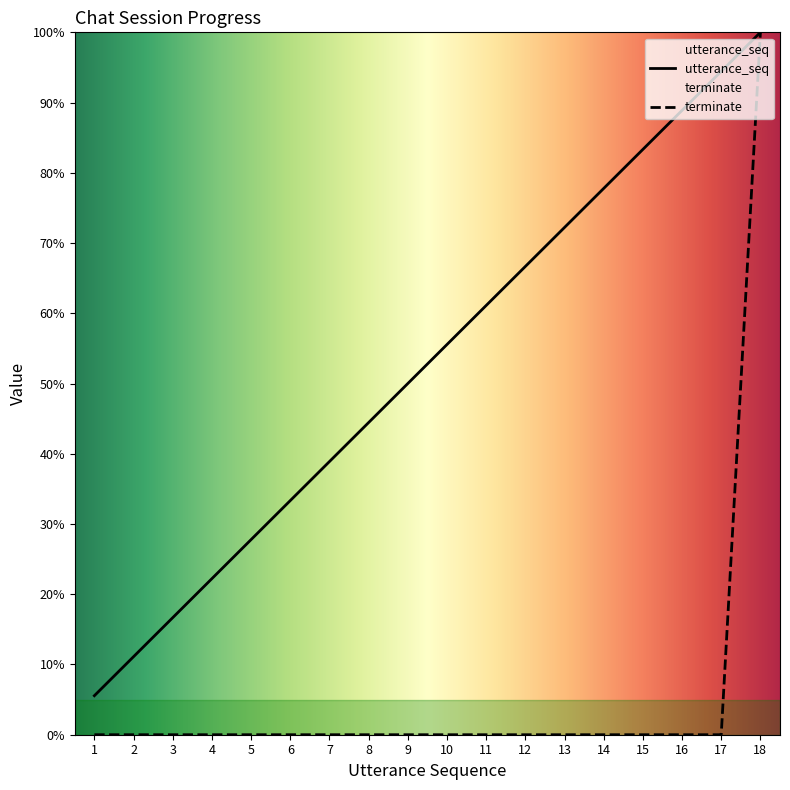

Which series has the largest total across all categories?

utterance_seq